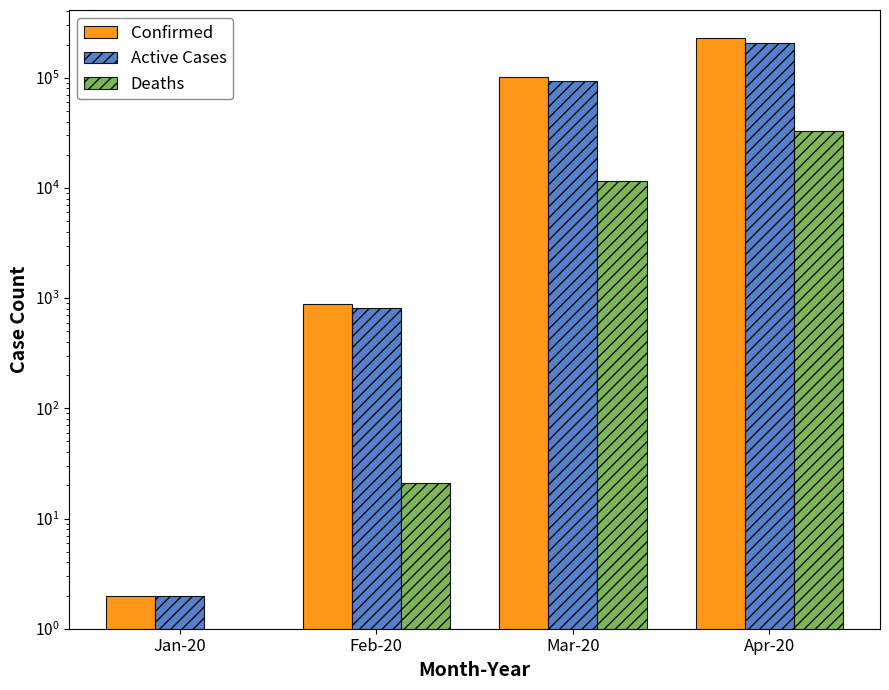

Between Mar-20 and Apr-20, which series saw the biggest shift?

Confirmed